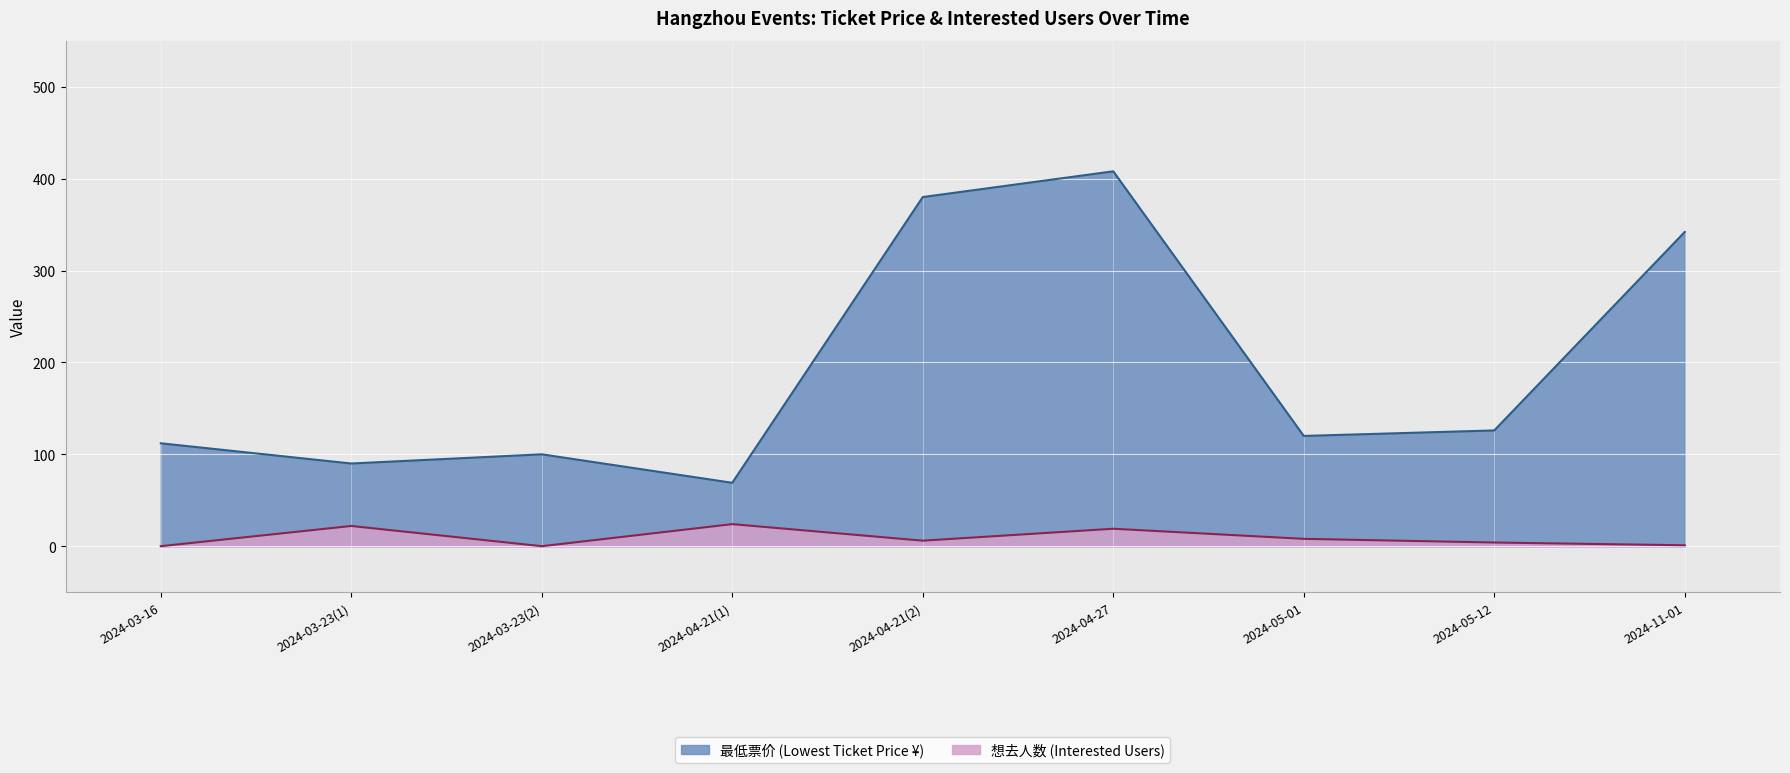

At which label is 最低票价 closest to 238?

2024-11-01